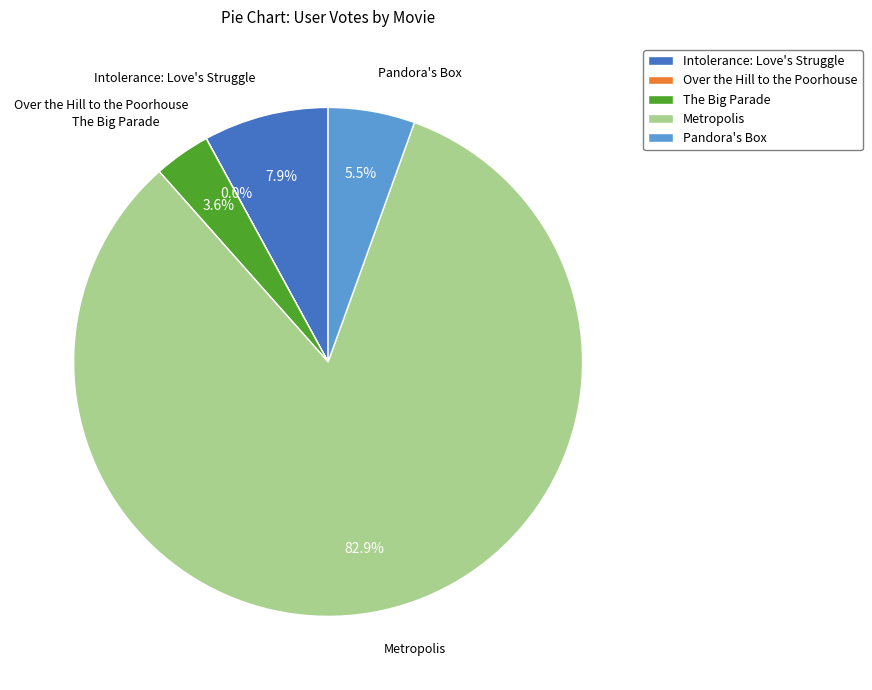

Is it true that Intolerance: Love's Struggle is 1% of the pie?

False